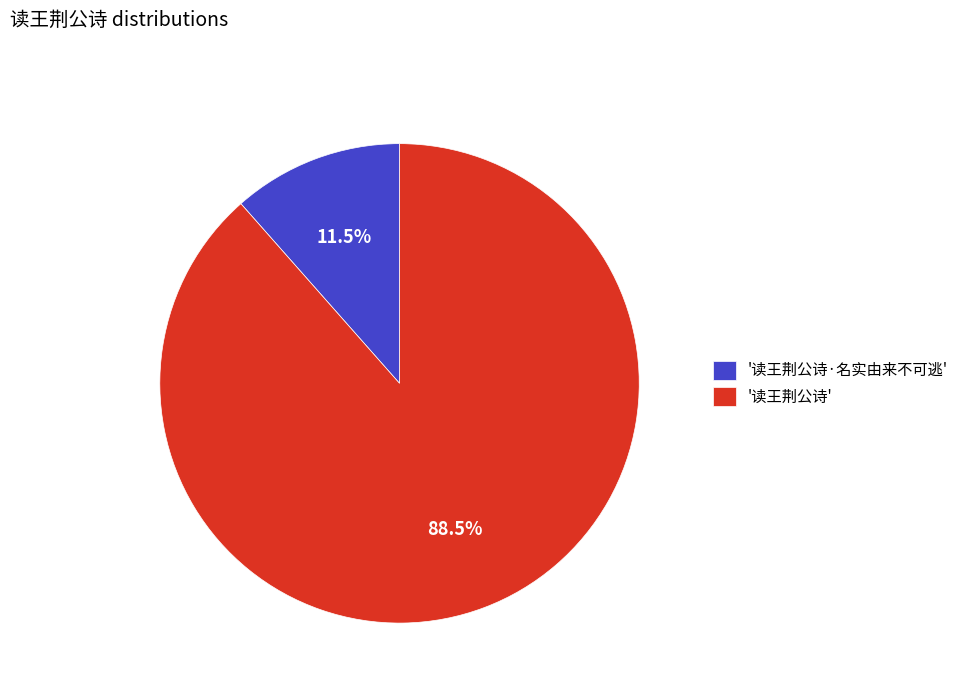

Which has a higher value, '读王荆公诗' or '读王荆公诗·名实由来不可逃'?

'读王荆公诗'